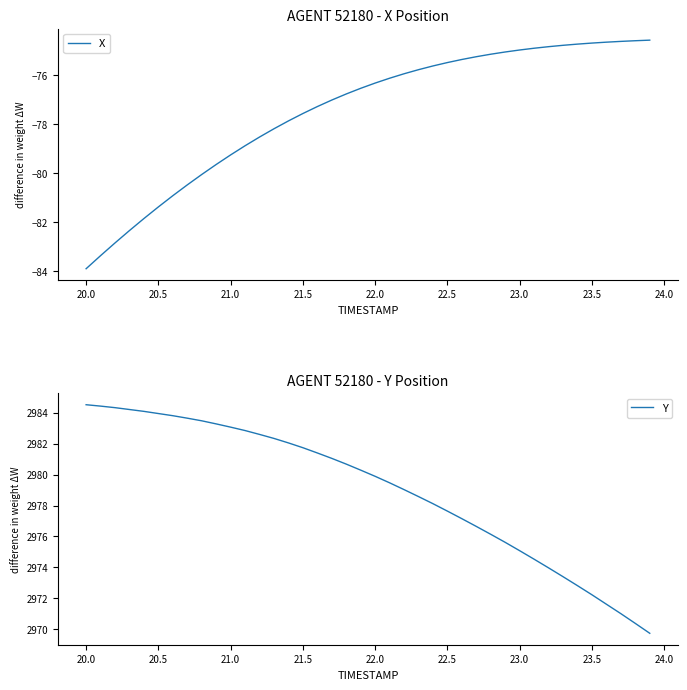

What is the highest value of the Y series?

2984.5